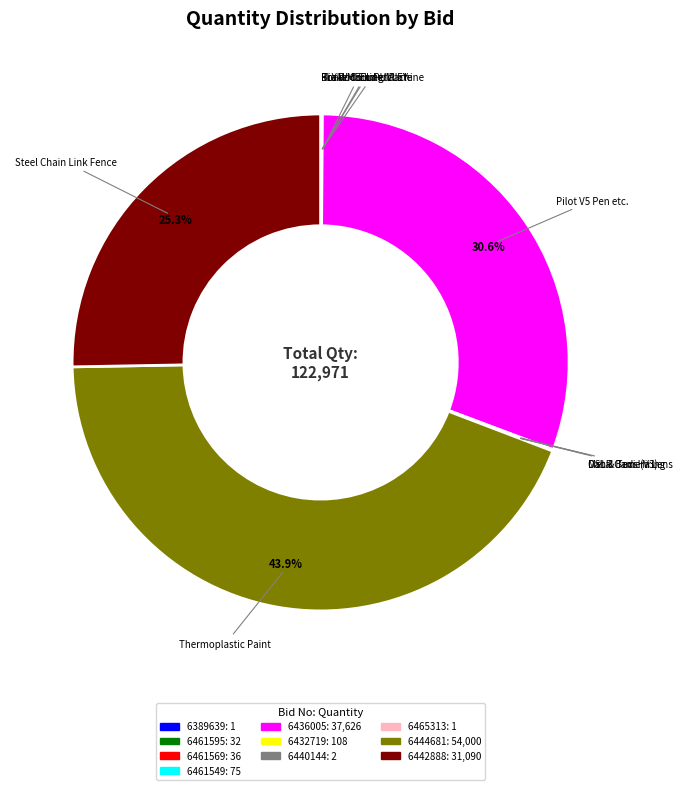

Is there a majority slice in this chart?

No